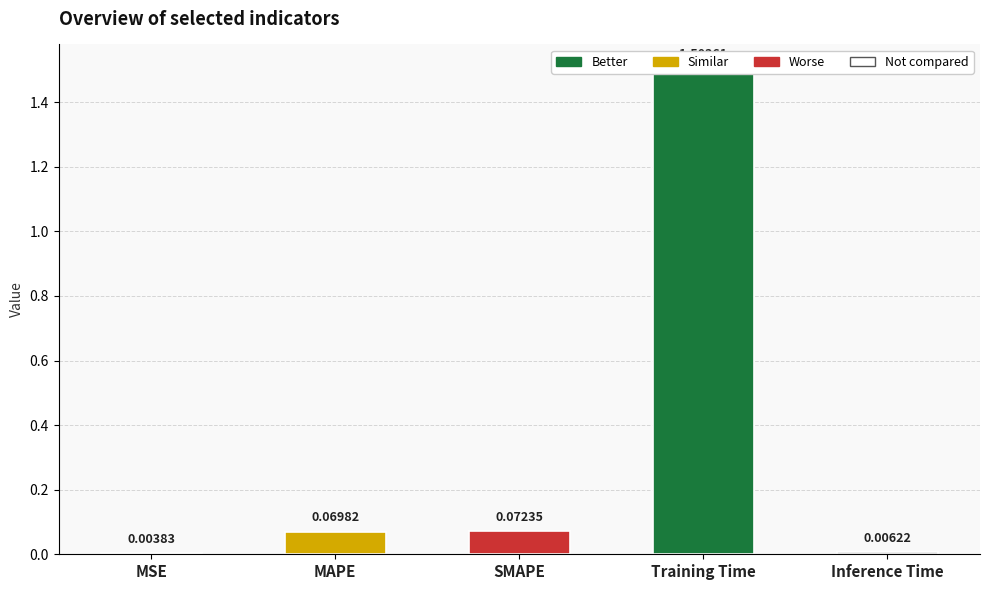

What is the average value?

0.3